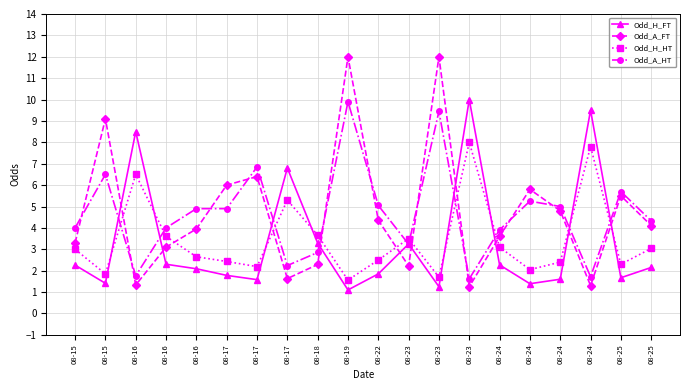

How many values in the Odd_H_HT series are below 3?

10